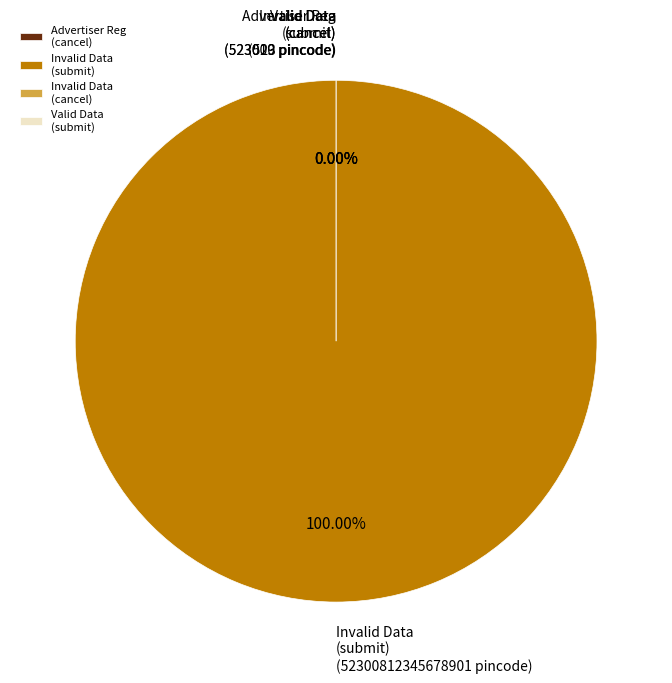

What percentage is NOT represented by Advertiser Registration and click on cancel?

100.0%